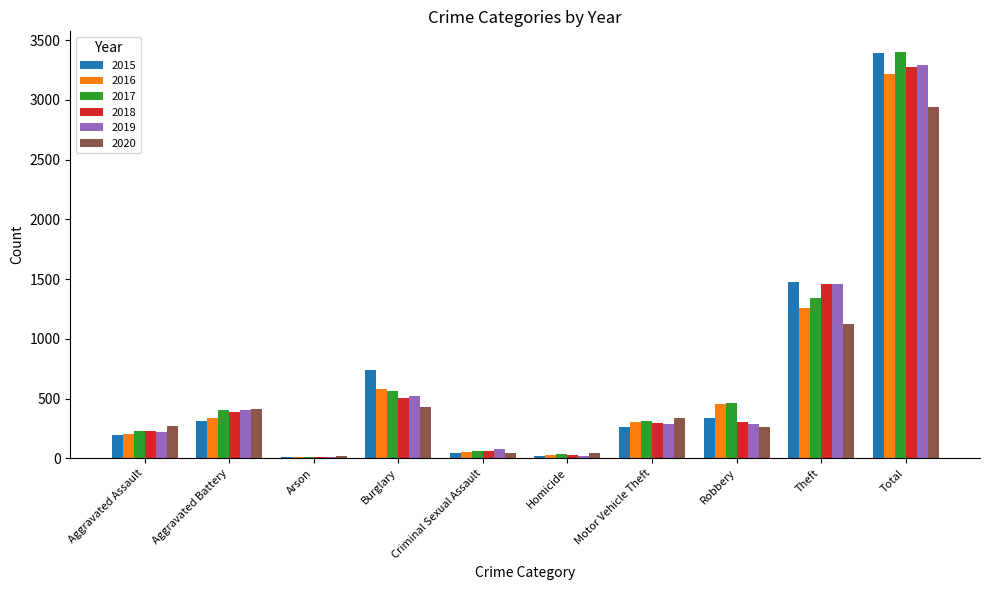

Count the number of categories in the chart.

10